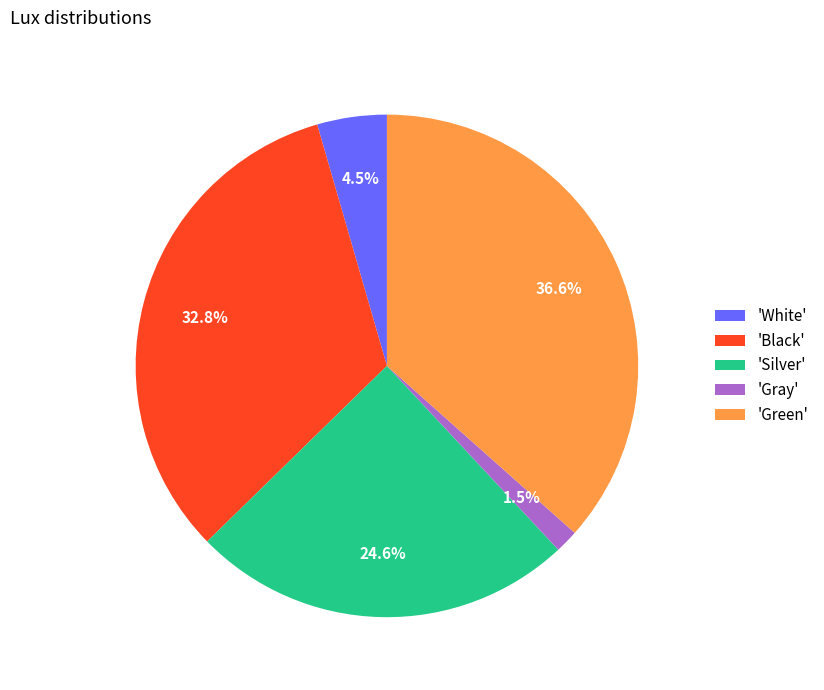

Approximately how many times larger is the value at 'White' compared to 'Gray'?

3.0